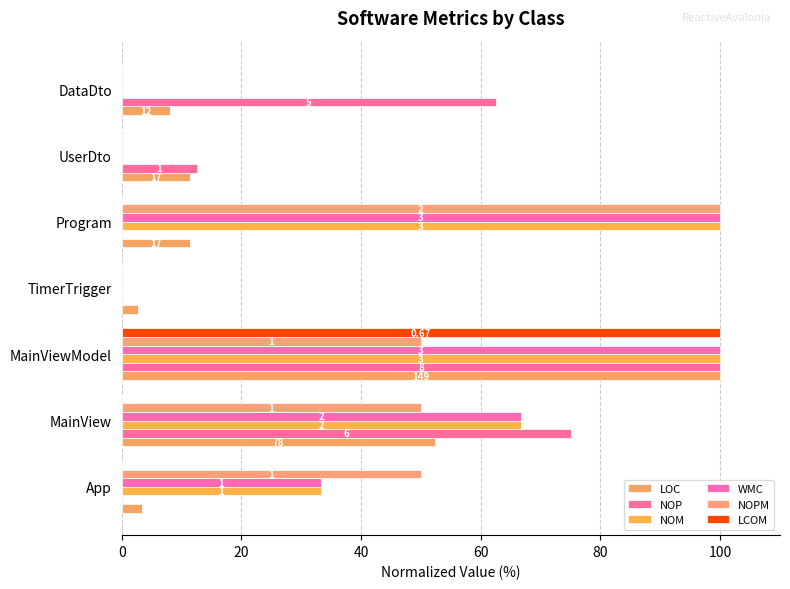

What is the highest value of the NOPM series?

100.0